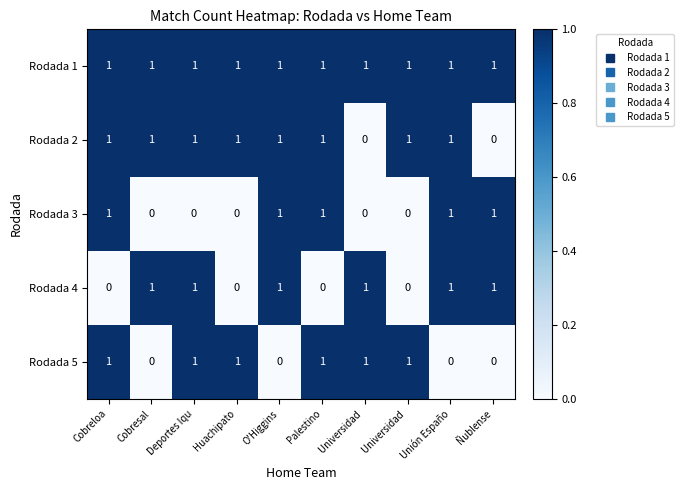

Count the number of categories in the chart.

10